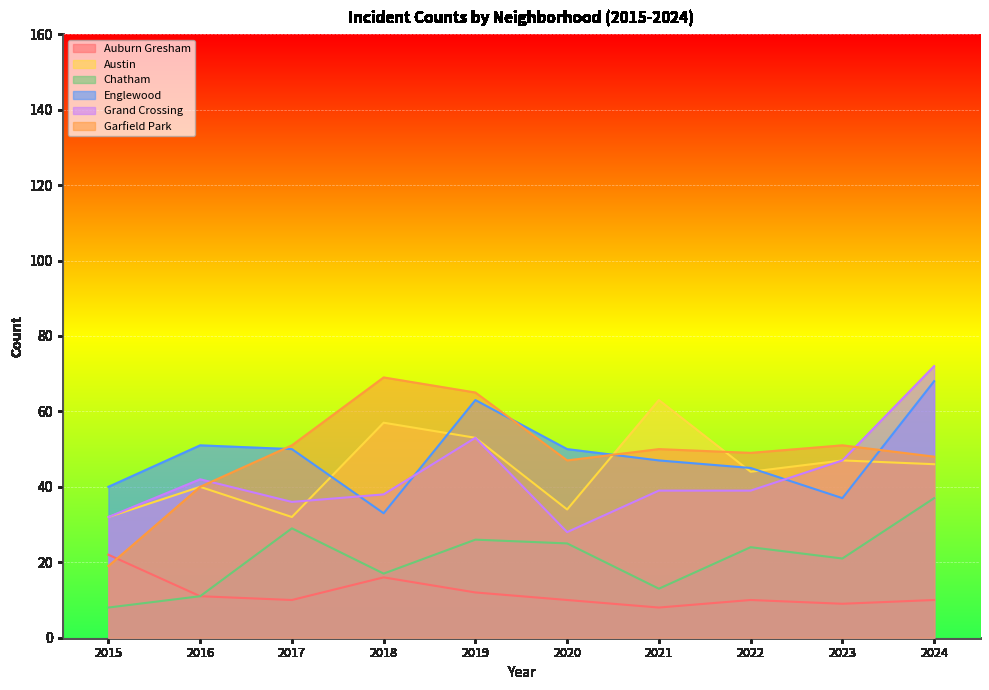

How many data points in Auburn Gresham are less than 10?

2